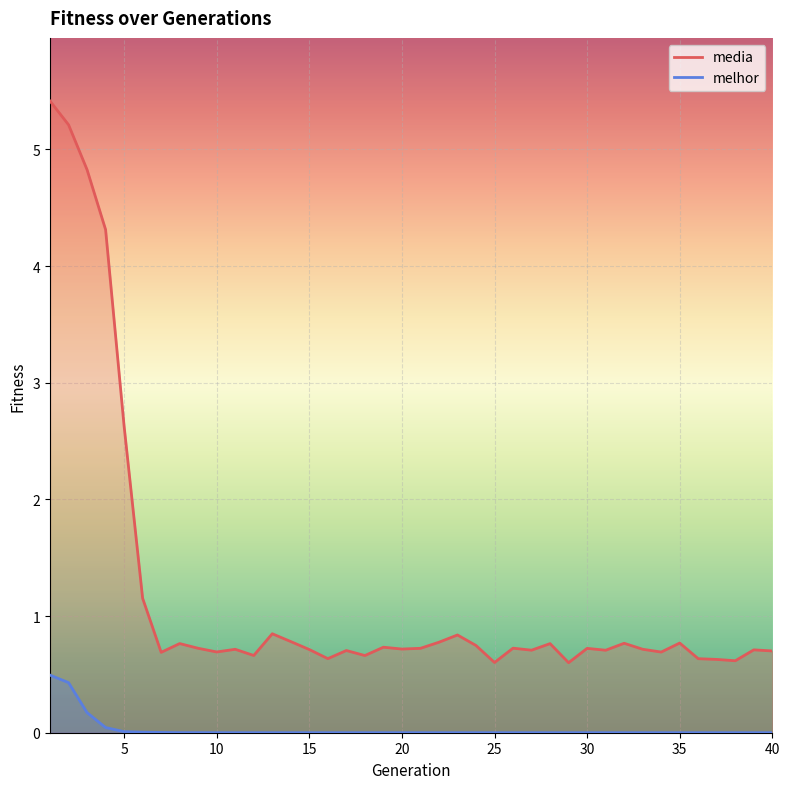

Between 16 and 36, which series saw the biggest shift?

media